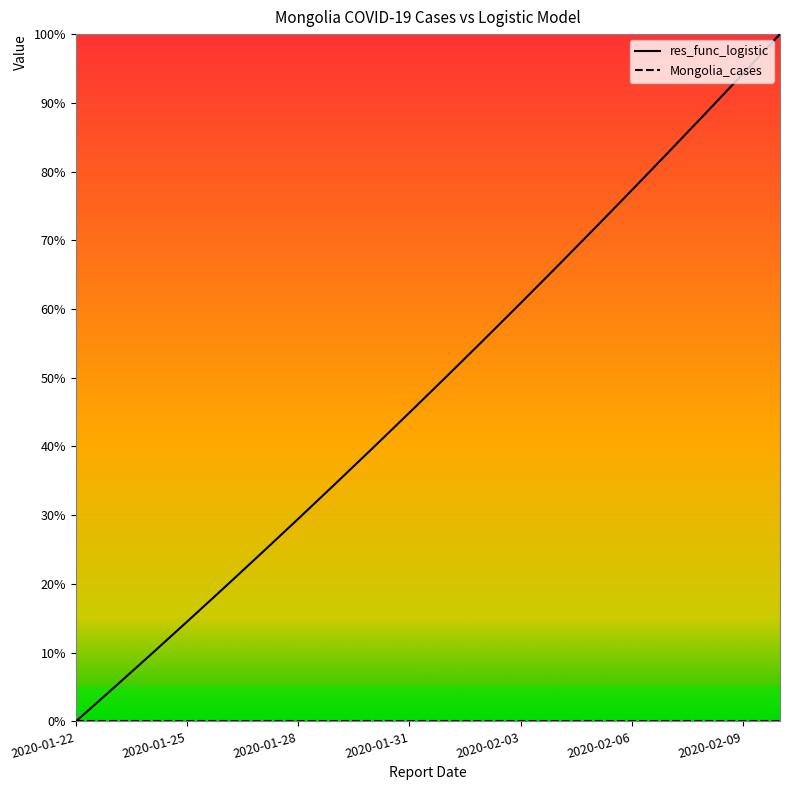

What is the greatest value displayed?

100.0